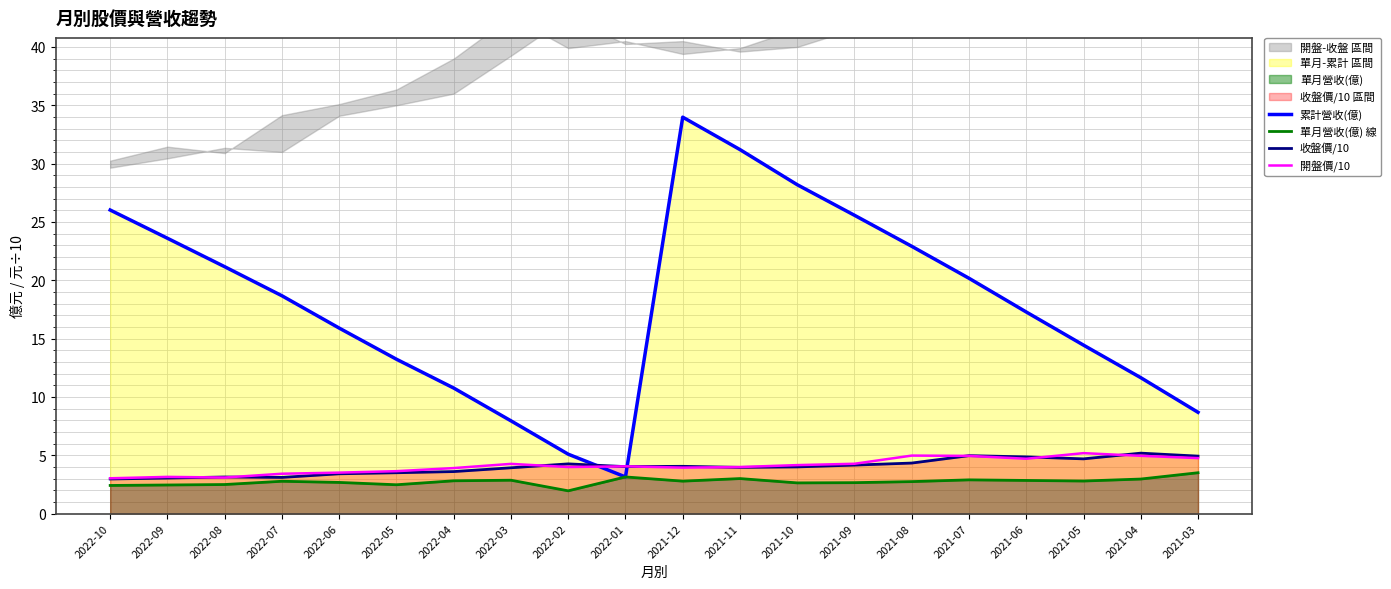

List the labels in order of 開盤價/10 value, largest first.

2021-05, 2021-08, 2021-04, 2021-07, 2021-03, 2021-06, 2021-09, 2022-03, 2021-10, 2022-01, 2022-02, 2021-11, 2021-12, 2022-04, 2022-05, 2022-06, 2022-07, 2022-09, 2022-08, 2022-10